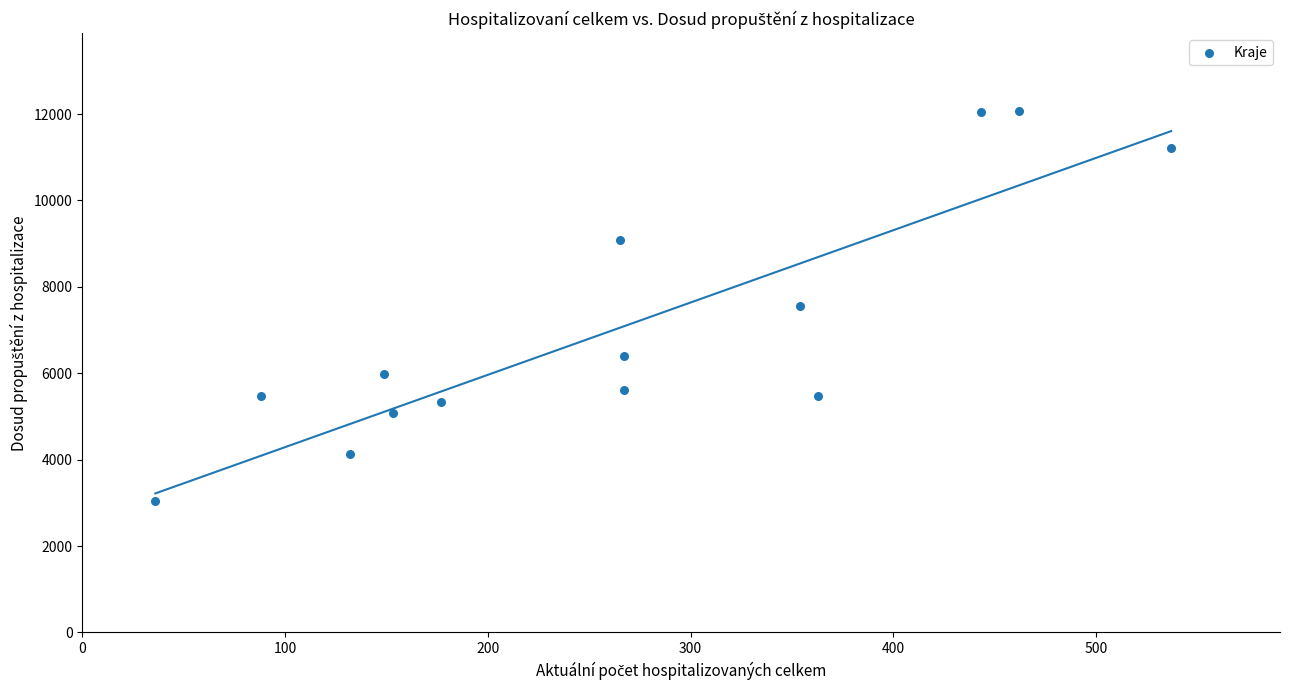

What is the range of X values (max minus min)?

501